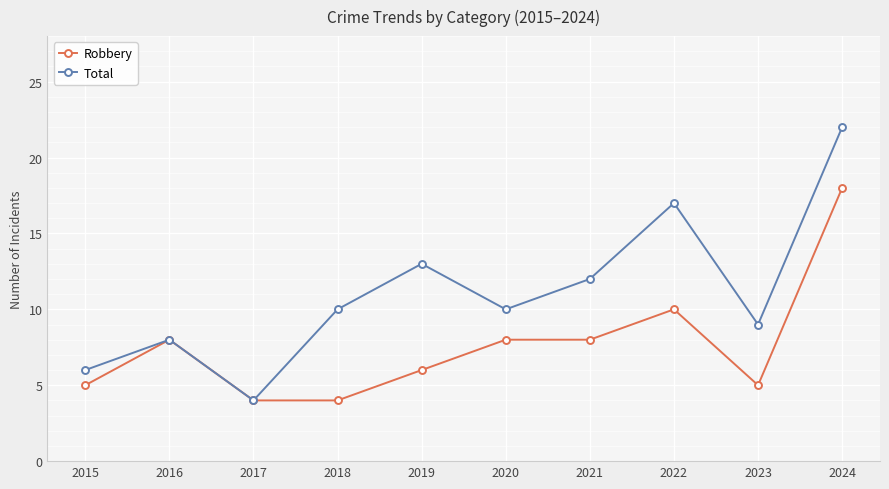

How many lines are shown in the chart?

2